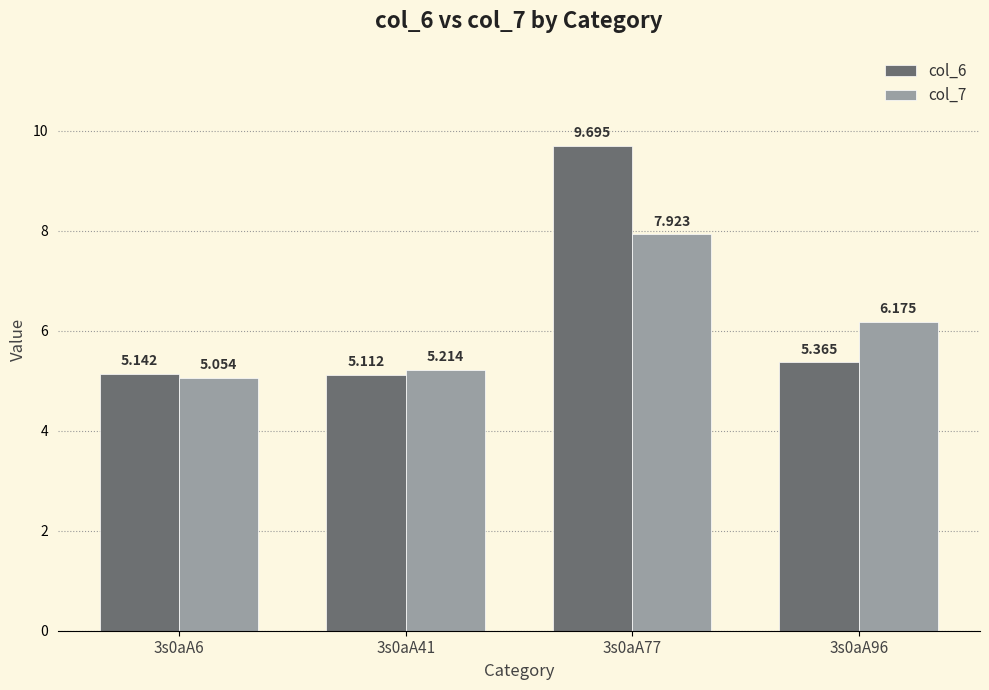

Rank the series by their average value, from highest to lowest.

col_6, col_7